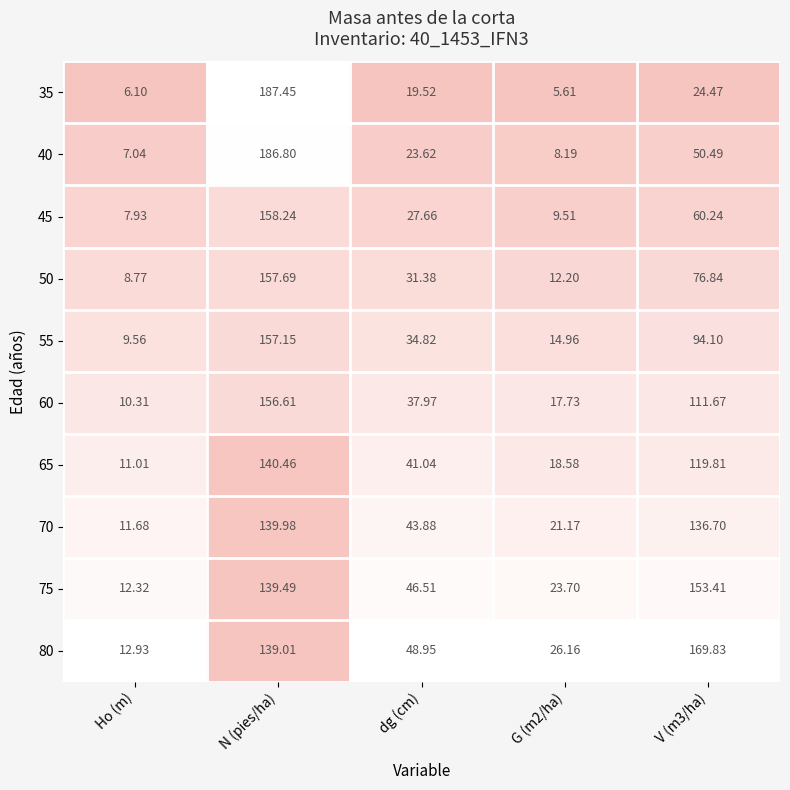

Which category has the lowest value in the 60 series?

Ho (m)